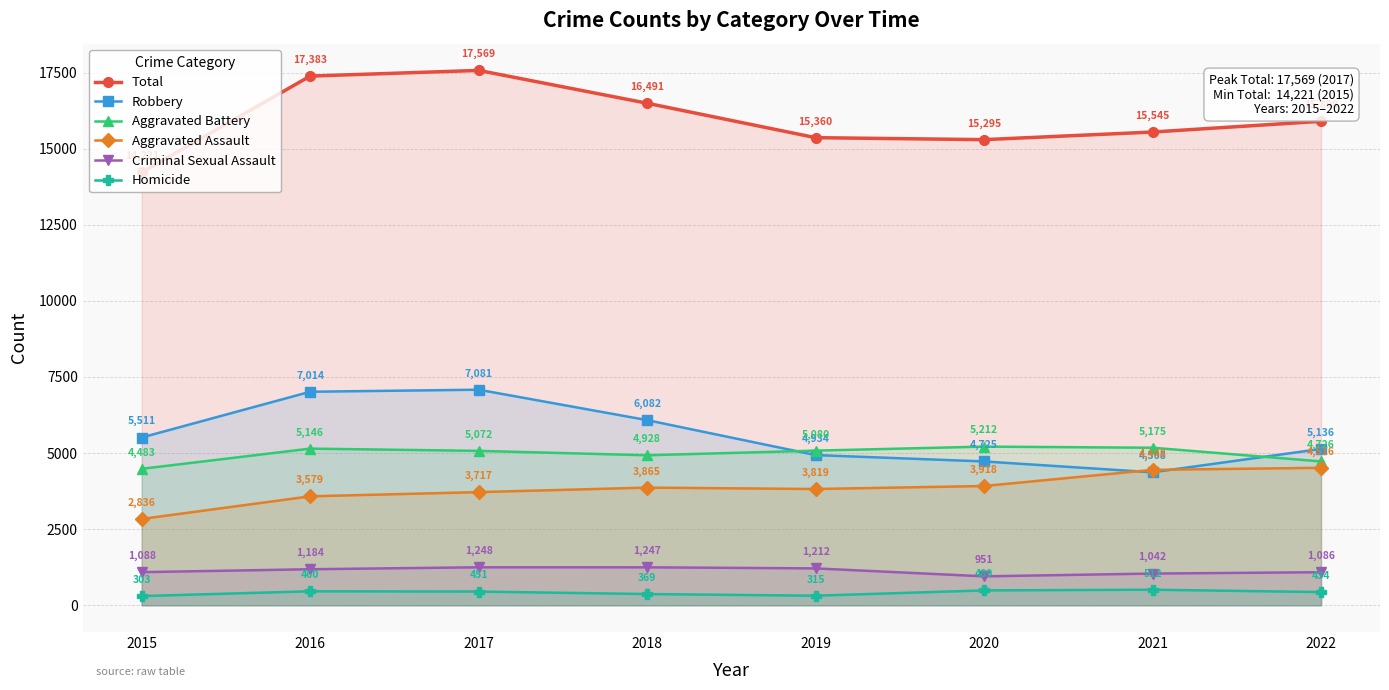

True or false: Total and Criminal Sexual Assault cross at least once.

False